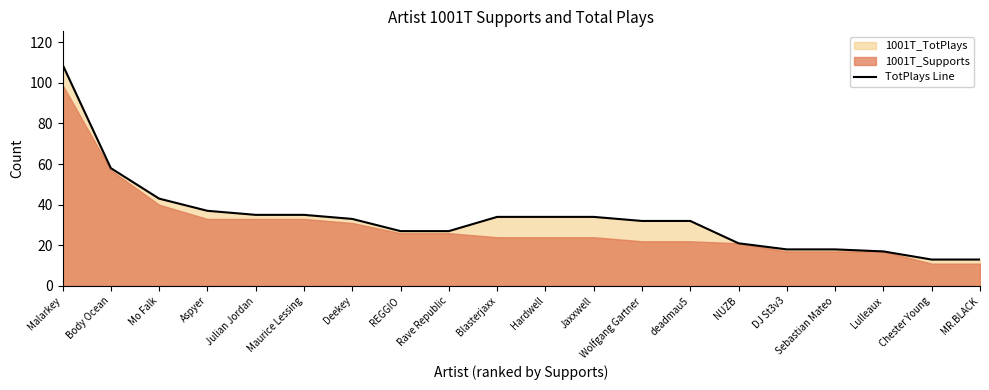

What is the label of the 5th point from the right?

DJ St3v3